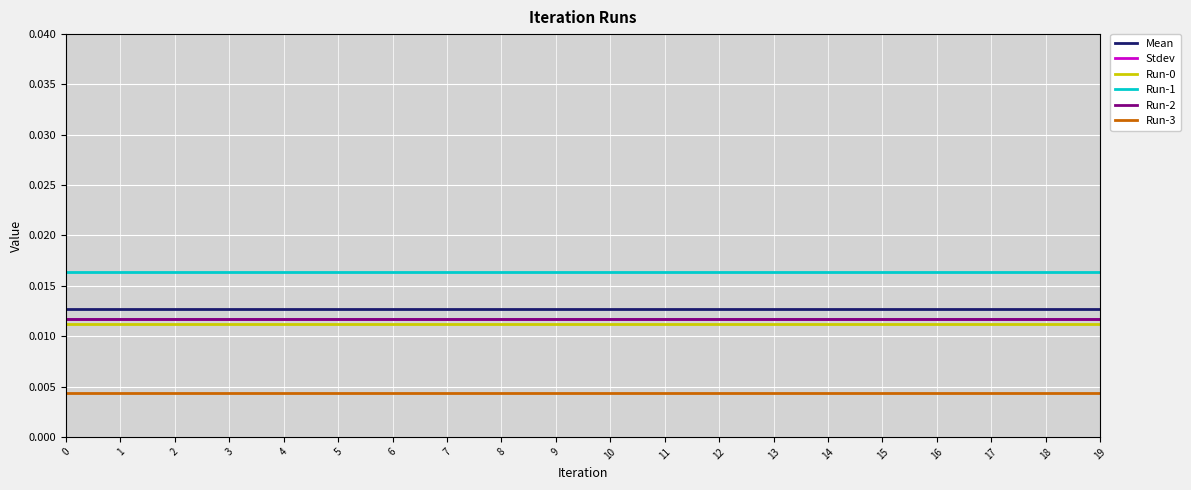

True or false: Run-1 and Run-2 cross at least once.

False